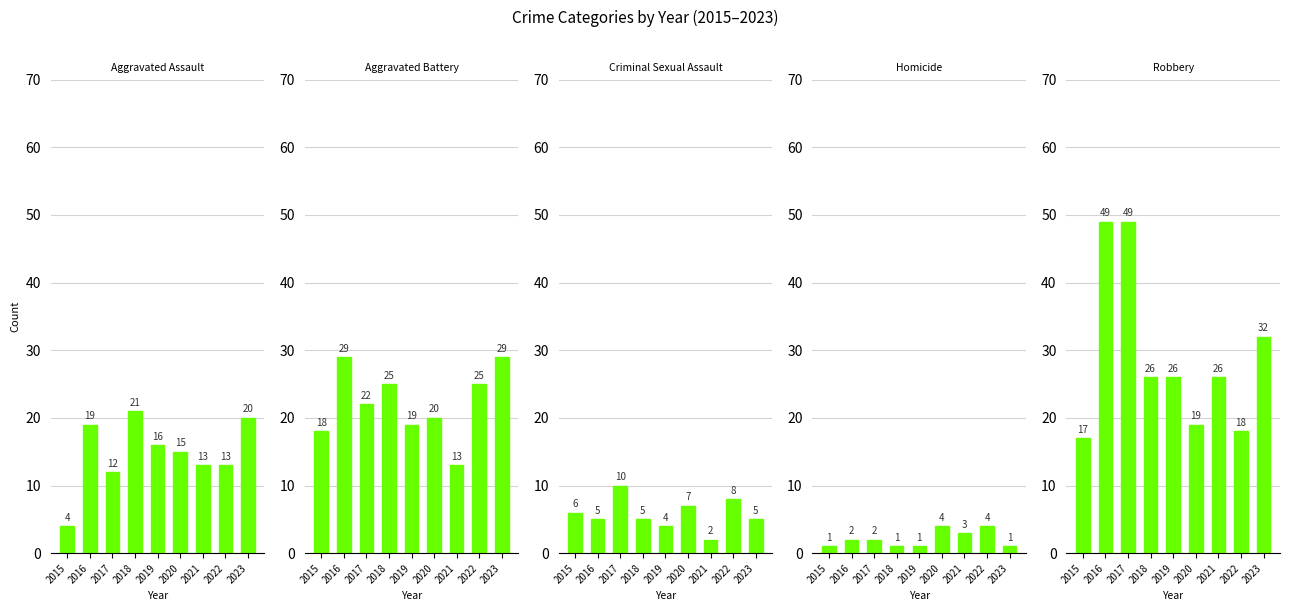

How many values in the Aggravated Battery series exceed 22?

4